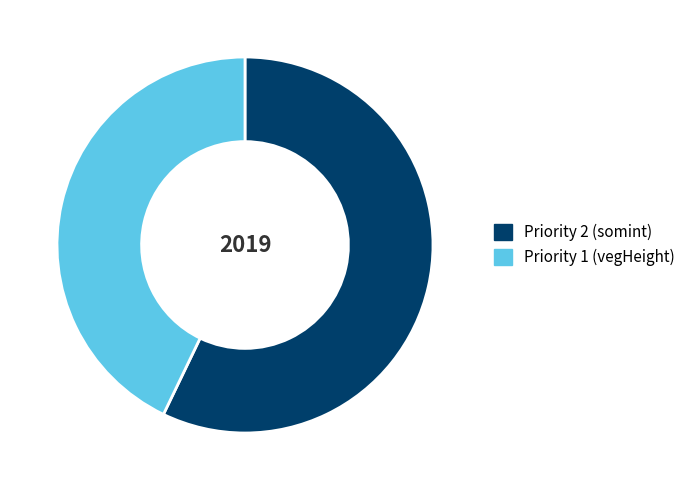

Which category accounts for the majority?

Priority 2 (somint)